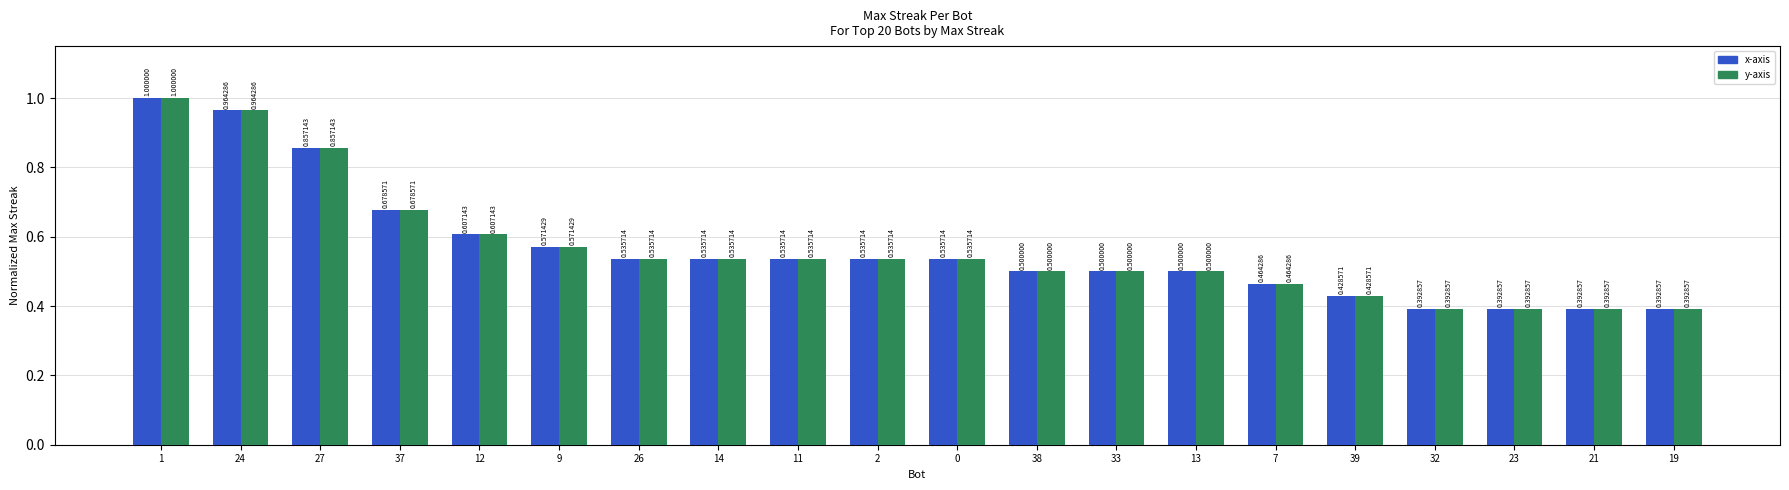

What is the total value across all series at 38?

1.0